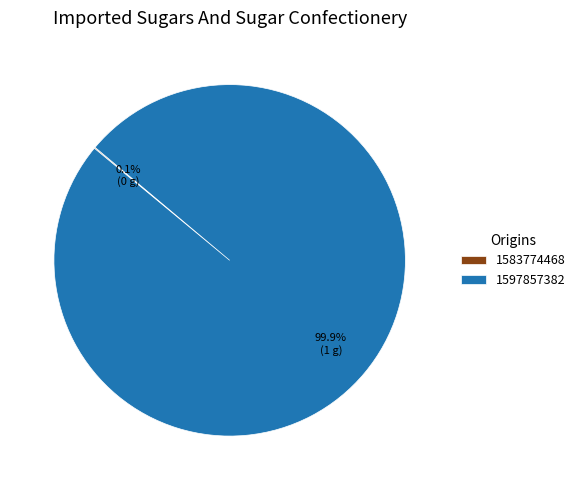

Which slice is the largest?

1597857382